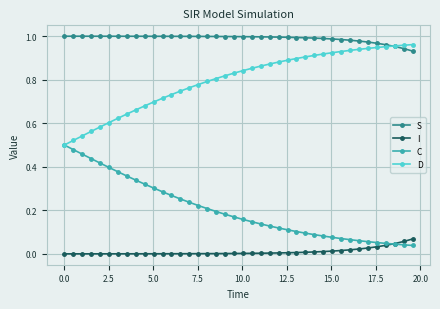

True or false: I and D cross at least once.

False